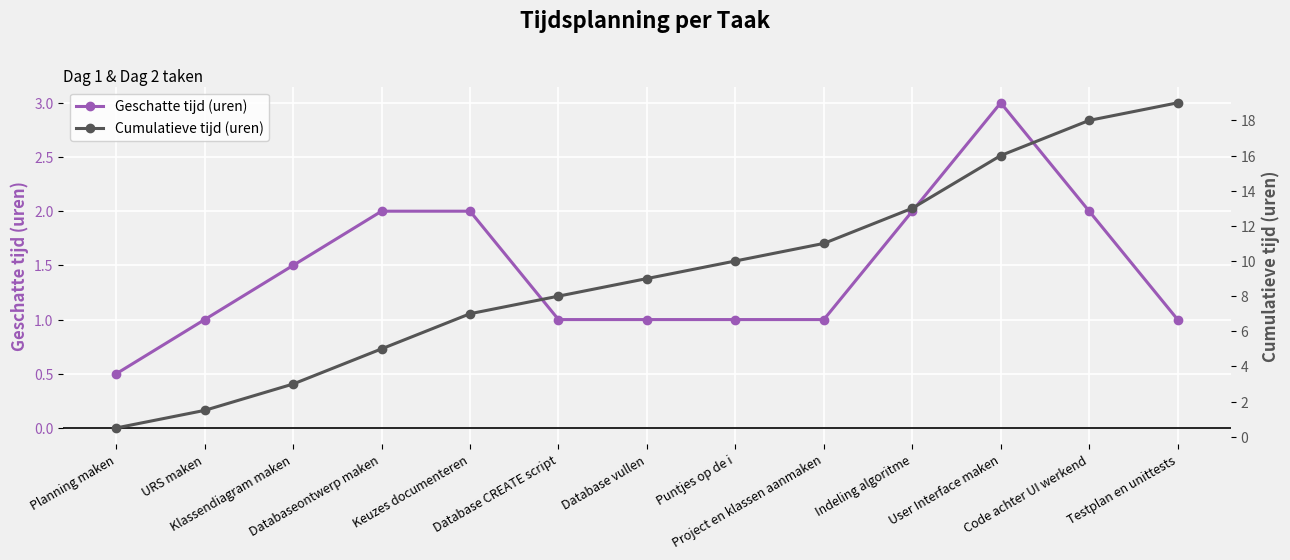

True or false: Cumulatieve tijd (uren) and Geschatte tijd (uren) cross at least once.

False